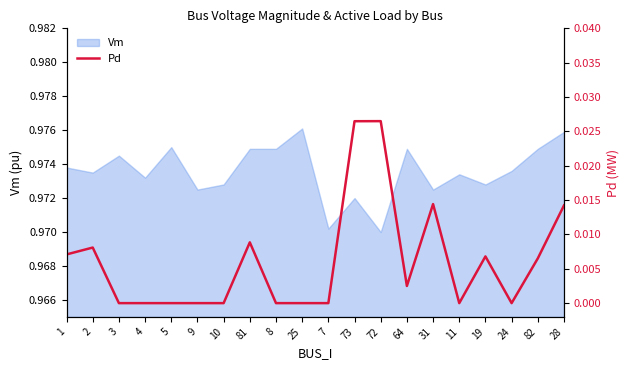

Is it true that the value at 25 is 0.0?

False